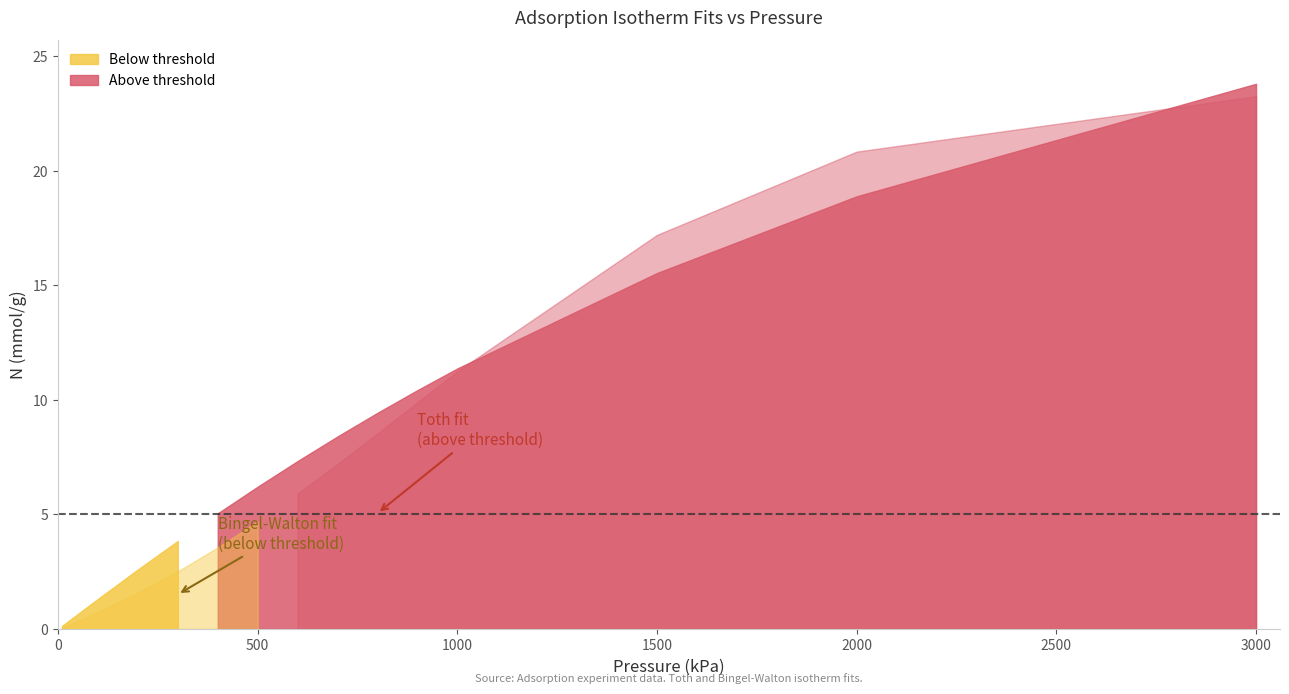

What is the total value across all series at 600?

13.2